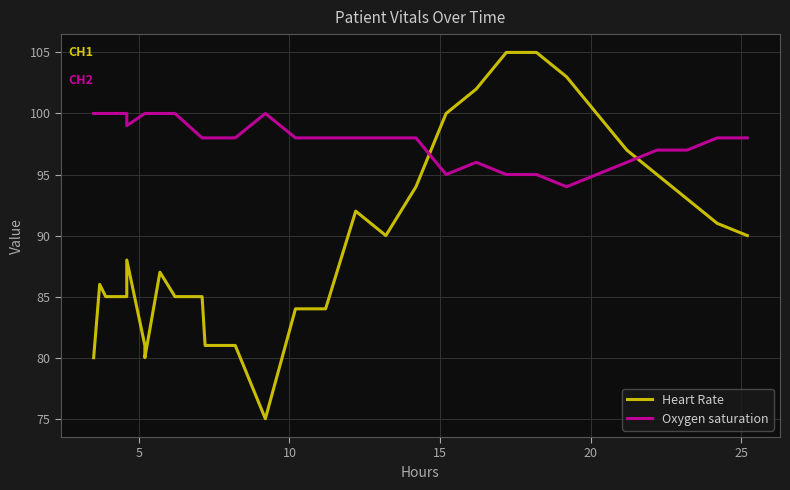

How many series are shown in this chart?

2